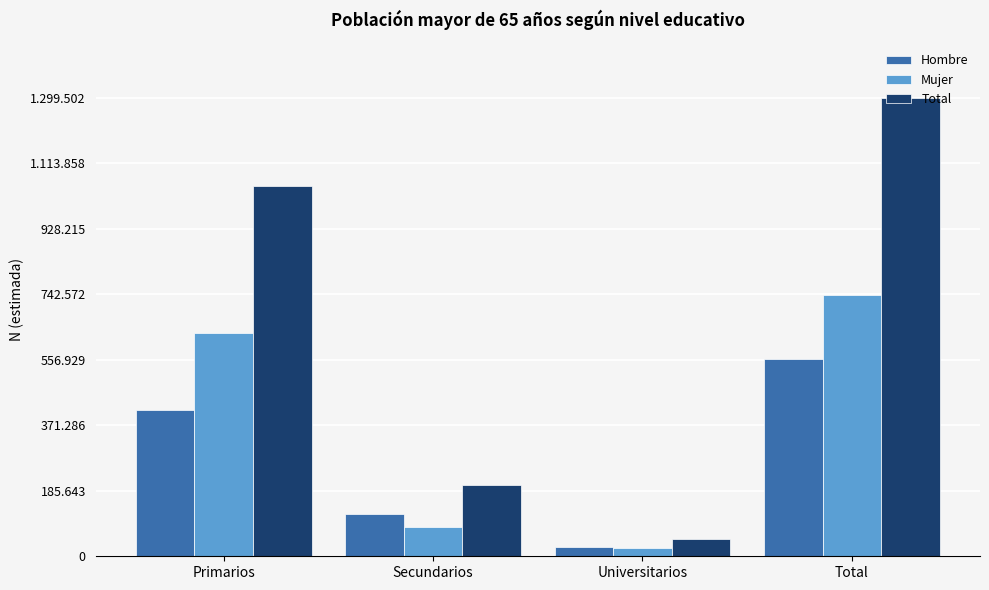

At which category is the sum across all series the highest?

Total